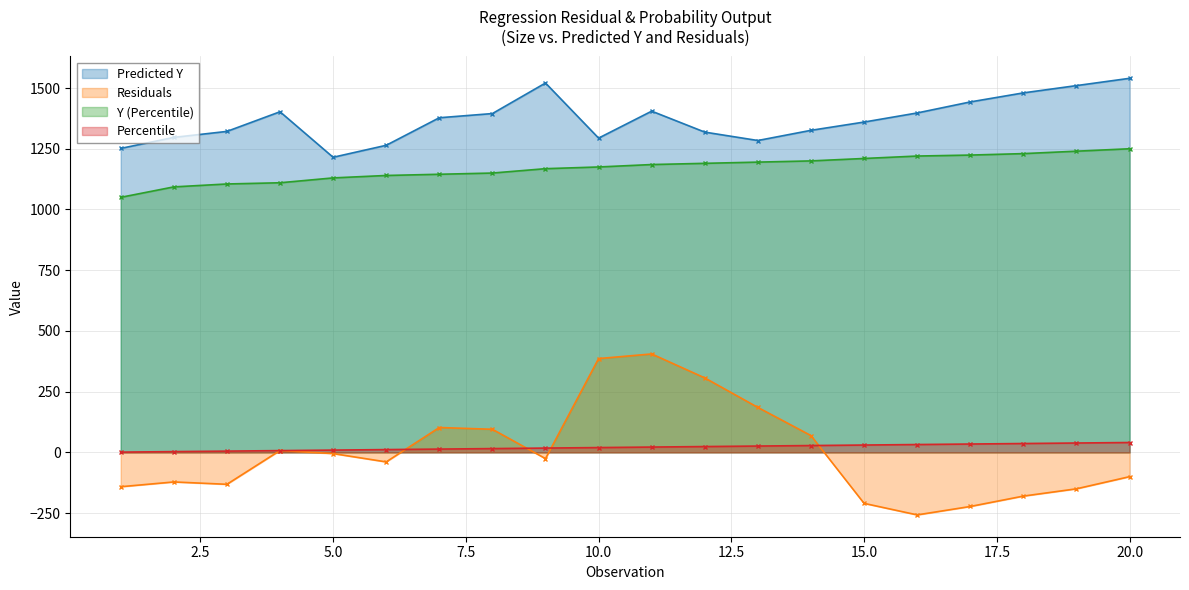

Reading left to right, transcribe all the data shown in this chart.

Predicted Y: 1=1251.4	2=1296.8	3=1321.4	4=1402.3	5=1214.9	6=1264.2	7=1377.7	8=1394.9	9=1520.7	10=1293.8	11=1404.8	12=1318.5	13=1284.0	14=1325.9	15=1359.9	16=1397.4	17=1442.8	18=1480.0	19=1510.0	20=1540.0
Residuals: 1=-141.4	2=-121.8	3=-131.4	4=7.7	5=-4.9	6=-39.2	7=102.3	8=95.1	9=-25.7	10=386.2	11=405.2	12=306.5	13=185.0	14=69.1	15=-209.9	16=-257.4	17=-222.8	18=-180.0	19=-150.0	20=-100.0
Y (Percentile): 1=1050.0	2=1093.0	3=1105.0	4=1110.0	5=1130.0	6=1140.0	7=1145.0	8=1150.0	9=1168.0	10=1175.0	11=1185.0	12=1190.0	13=1195.0	14=1200.0	15=1210.0	16=1220.0	17=1224.0	18=1230.0	19=1240.0	20=1250.0
Percentile: 1=1.0	2=3.1	3=5.2	4=7.3	5=9.4	6=11.5	7=13.5	8=15.6	9=17.7	10=19.8	11=21.9	12=24.0	13=26.0	14=28.1	15=30.2	16=32.3	17=34.4	18=36.5	19=38.5	20=40.6